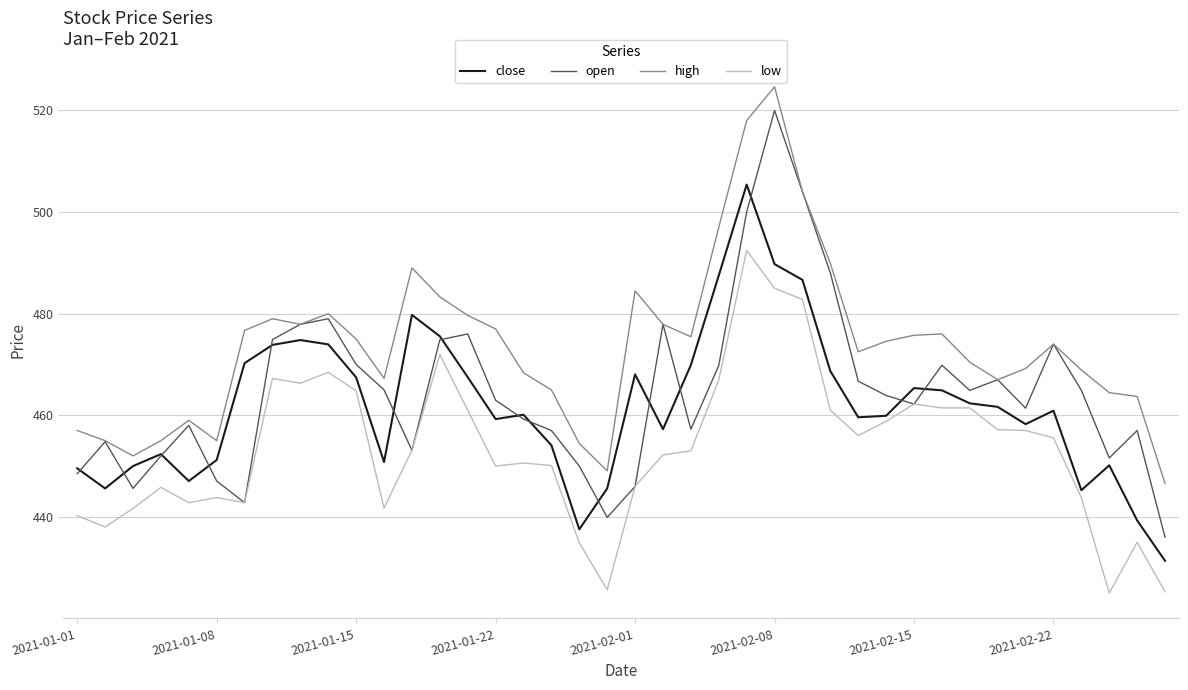

How many interior local peaks does the open series have?

10